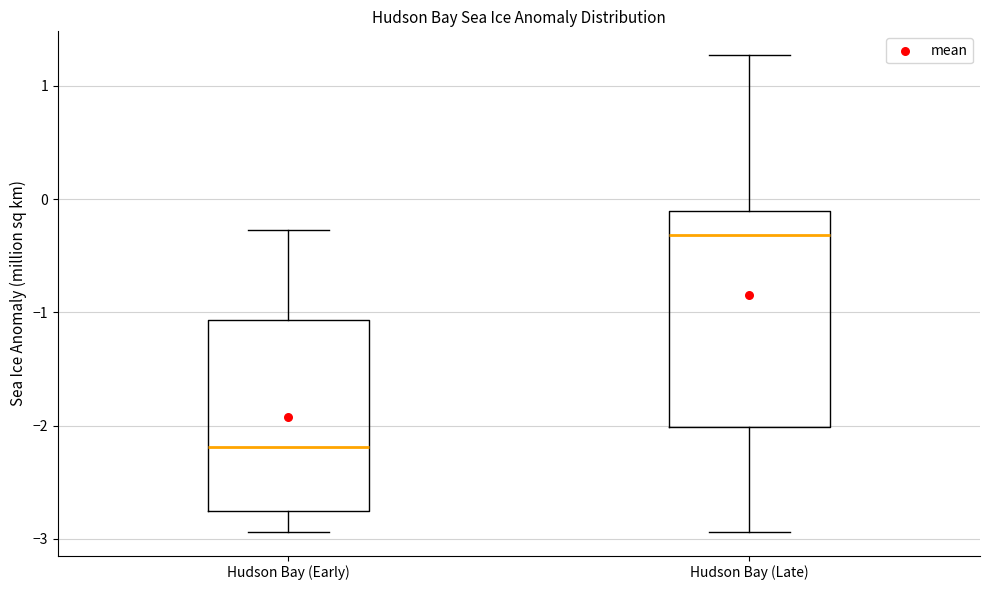

Reading left to right, transcribe this box plot: for each box, give where its median line is, the range the box spans, and where its two whiskers end, as read against the y-axis. The values are not printed on the chart, so give them approximately, as read against the axis.

Hudson Bay (Early): median -2.2, box -2.8 to -1.1, whiskers -2.9 to -0.3
Hudson Bay (Late): median -0.3, box -2.0 to -0.1, whiskers -2.9 to 1.3